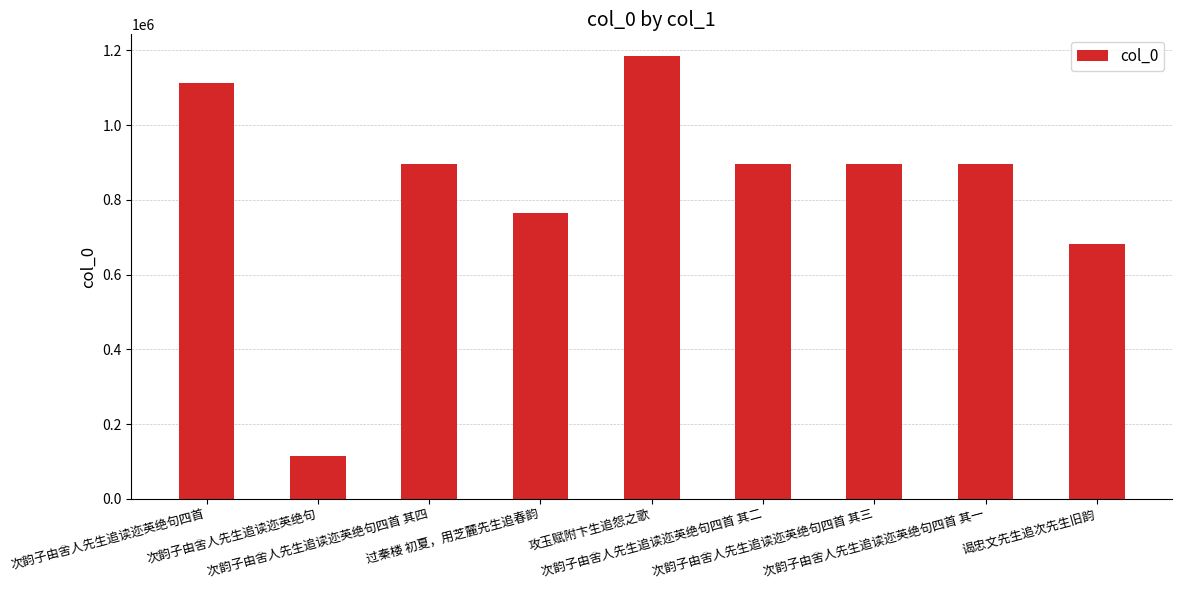

What is the difference between the maximum and minimum values?

1067951